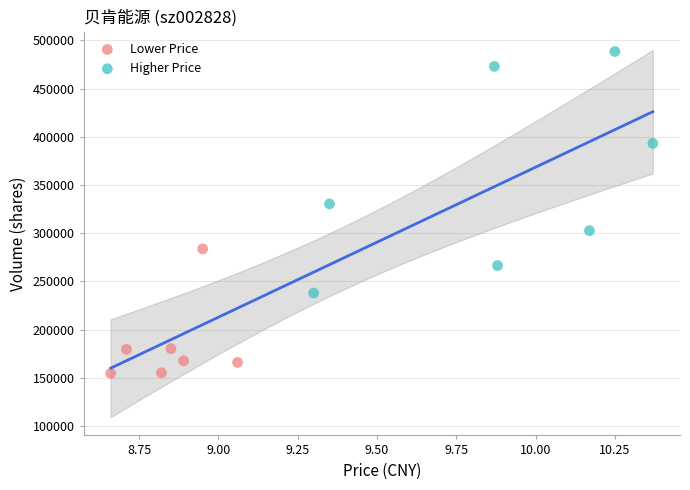

Which series has the widest spread of Y values?

Higher Price